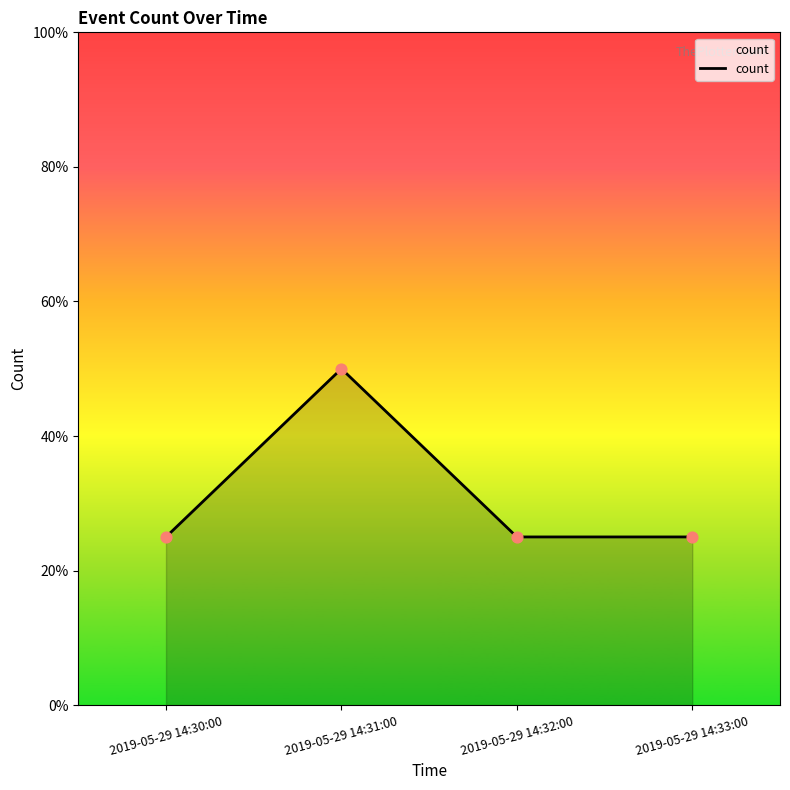

Which has a higher value, 2019-05-29 14:31:00 or 2019-05-29 14:32:00?

2019-05-29 14:31:00